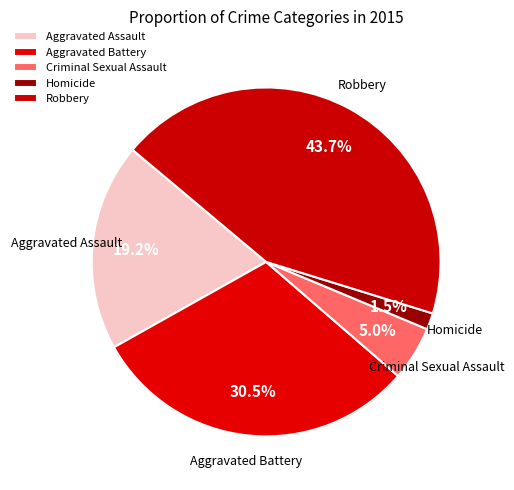

What portion of the pie excludes Robbery?

56.3%